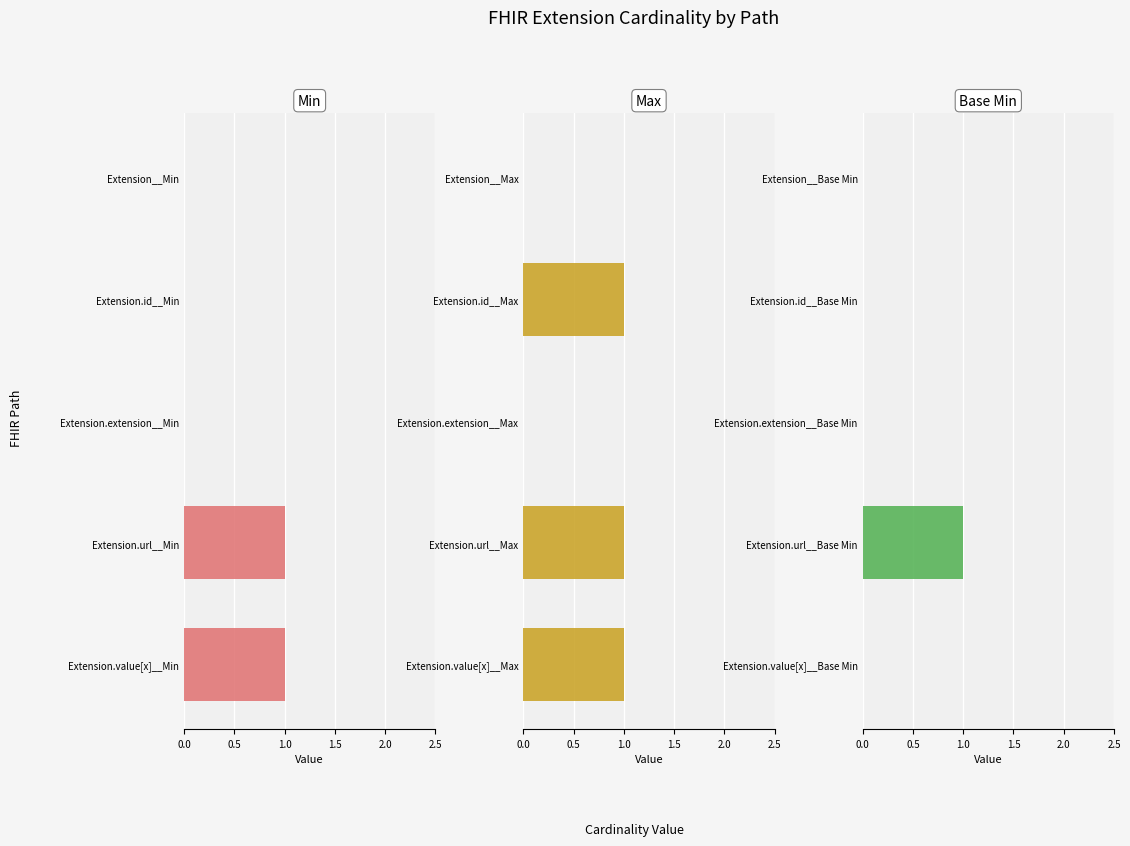

How many bars are there in each group?

3